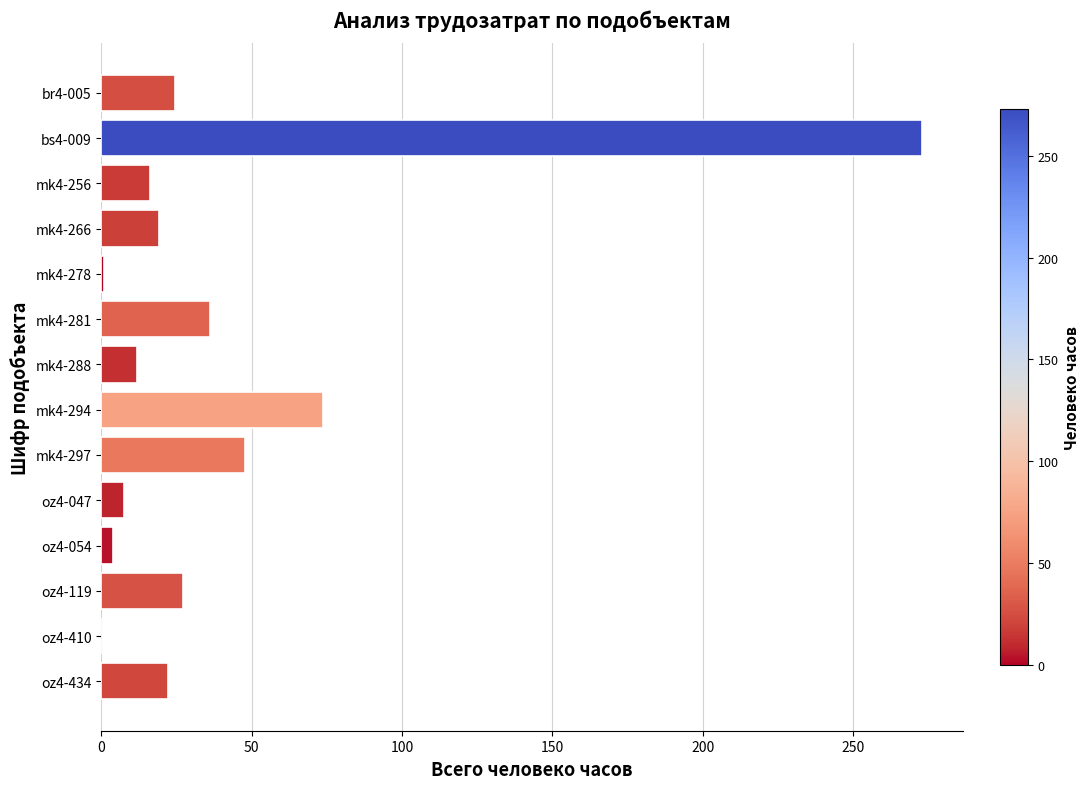

What is the change in value from bs4-009 to mk4-266?

-253.7